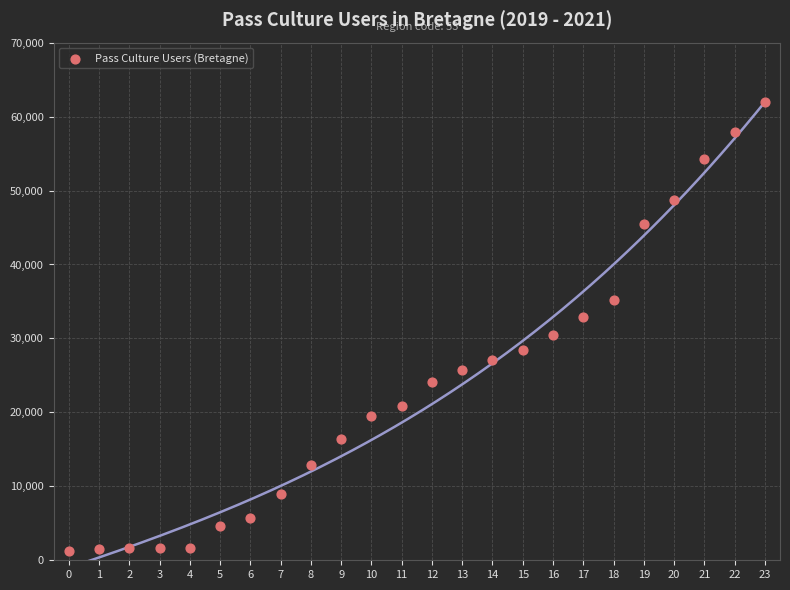

What is the range of Y values (max minus min)?

60678